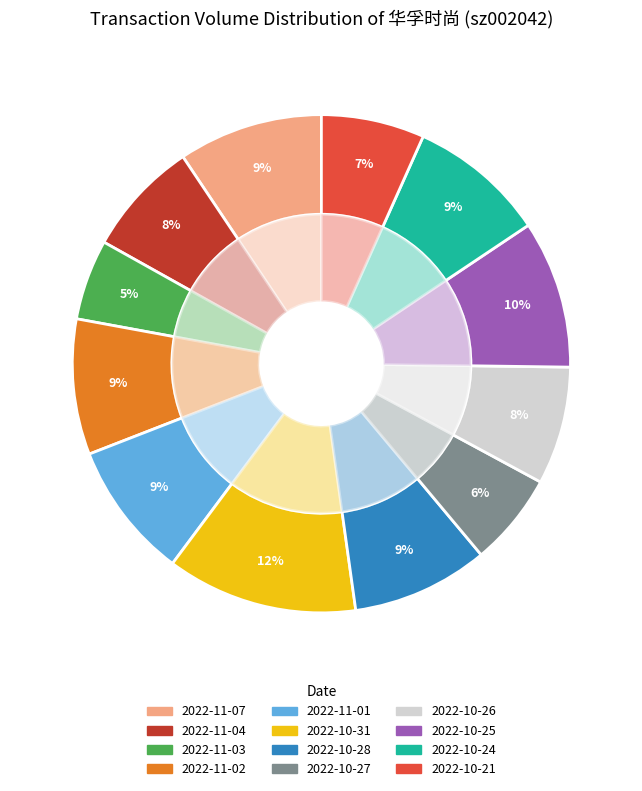

Is it true that 2022-10-28 is 24% of the pie?

False